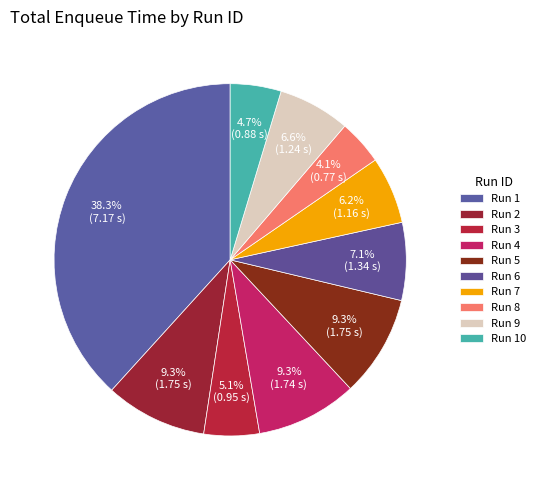

Which category has the smallest portion of the pie?

Run 8